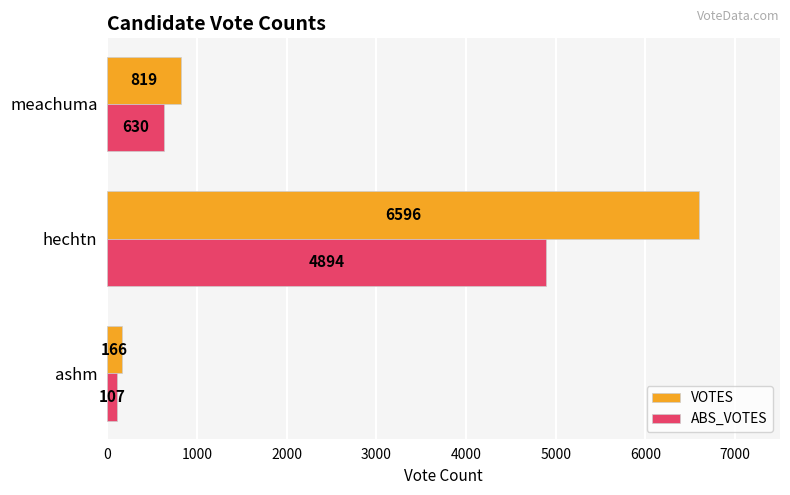

The ABS_VOTES series shows 167 at meachuma. True or false?

False